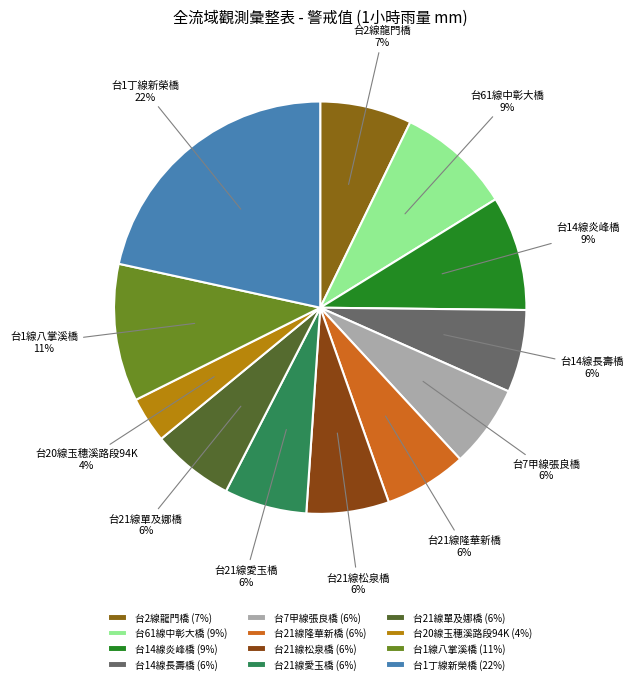

Does 台1線八掌溪橋 account for over 50% of the chart?

No